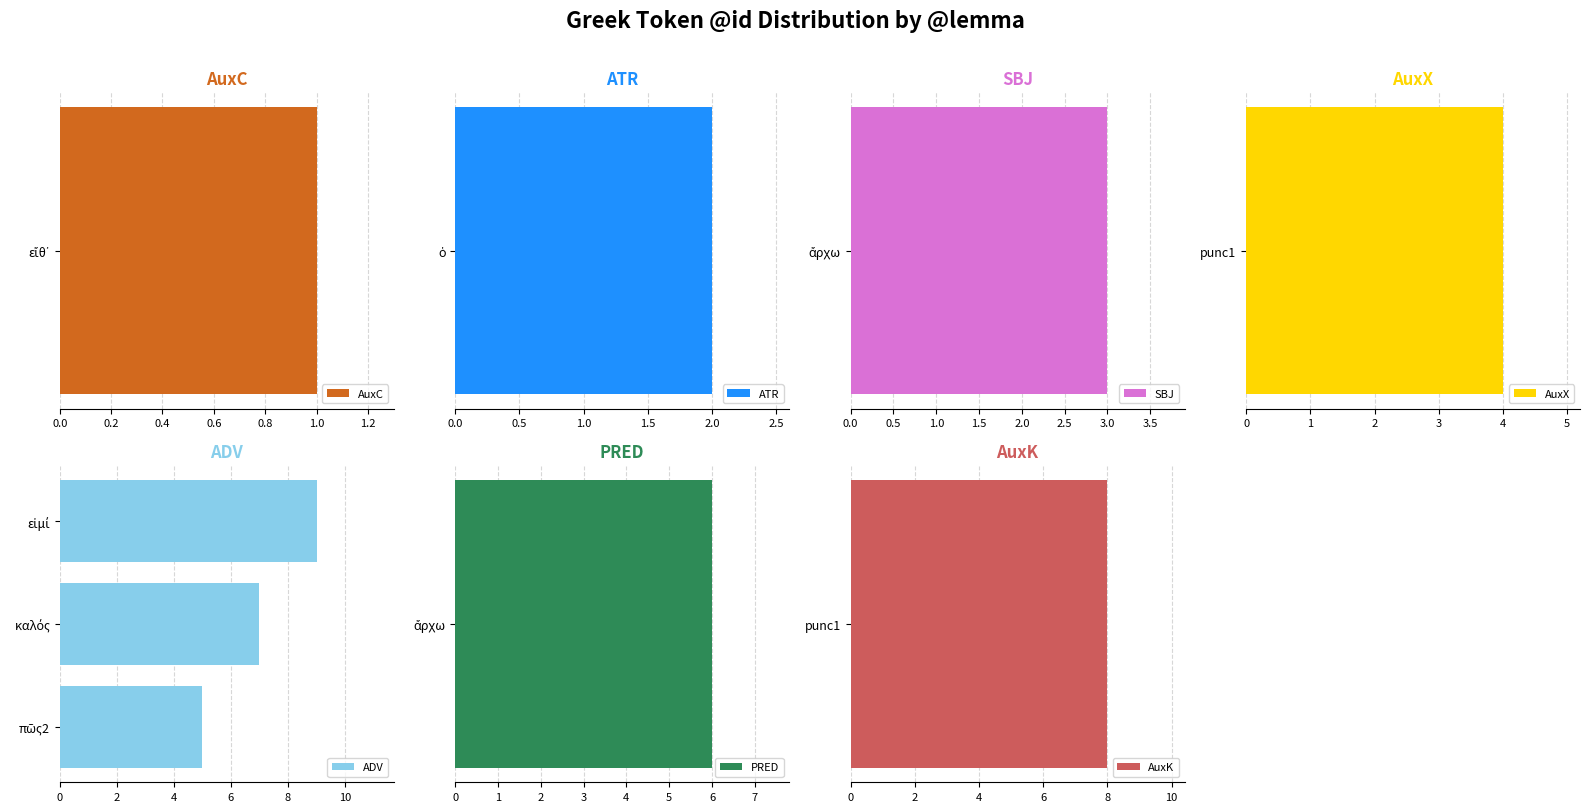

What is the sum of all ADV values?

21